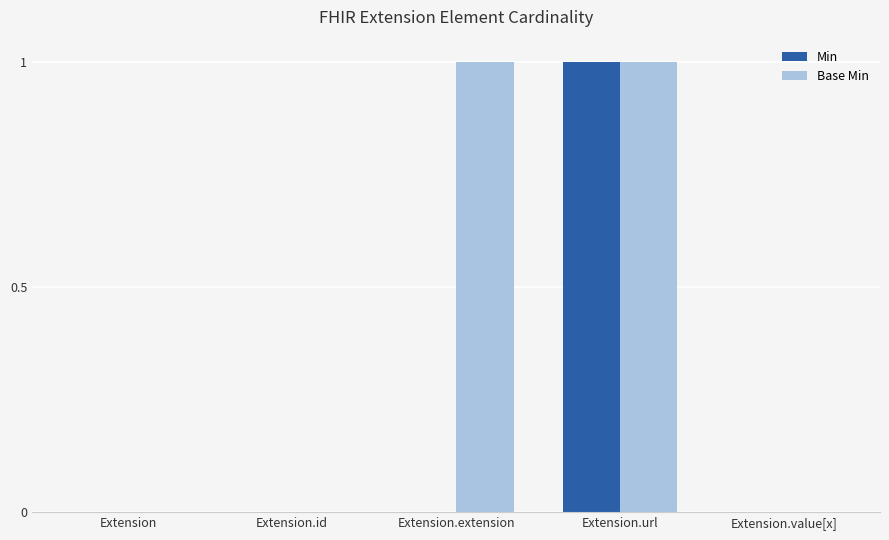

At which category is the sum across all series the highest?

Extension.url